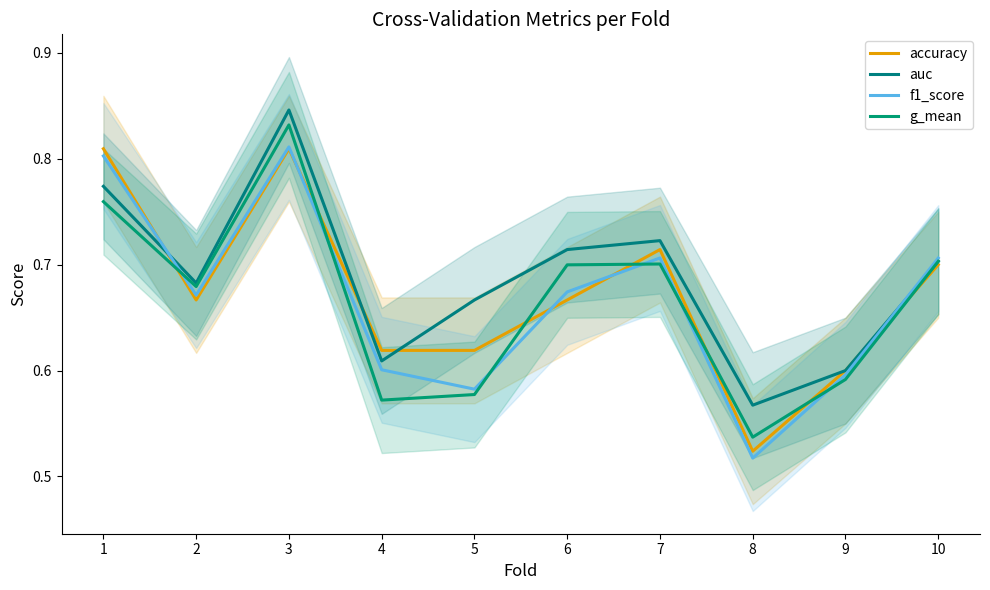

Does the chart display data point markers on the line(s)?

No